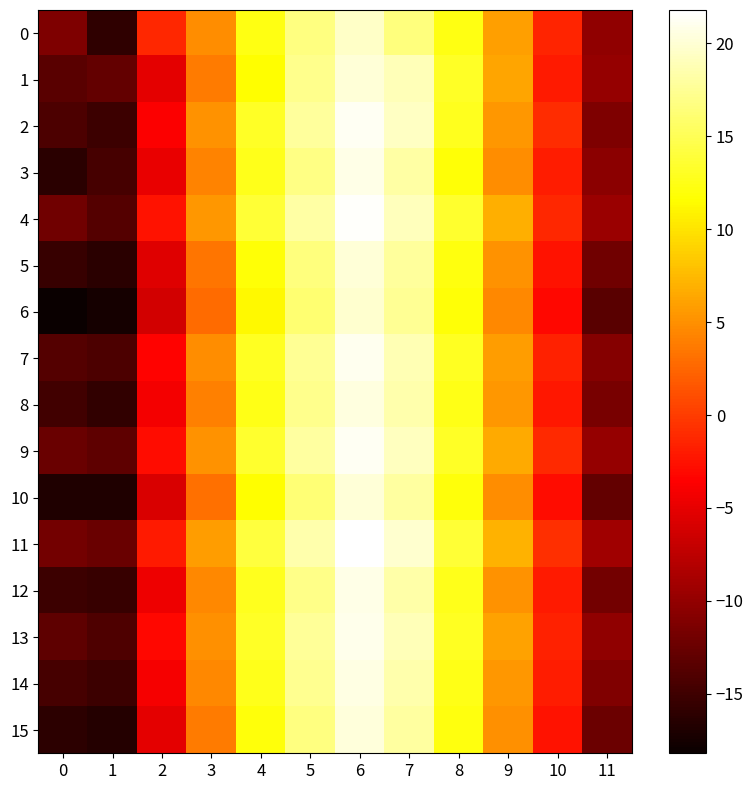

What is the difference between the highest and lowest values at 4?

2.9